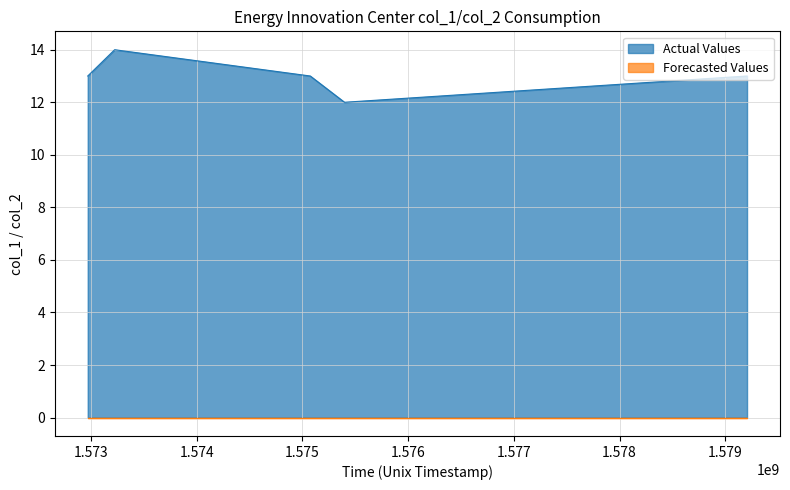

Between 1573223069 and 1579206543, which is larger?

1573223069